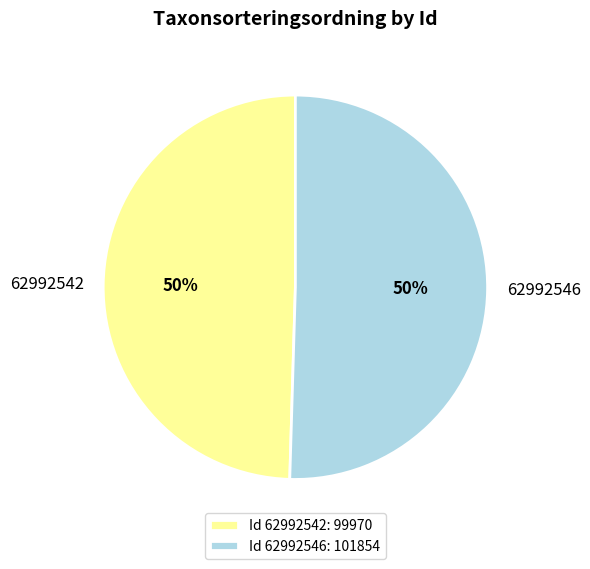

Is it true that 62992542 is 61% of the pie?

False